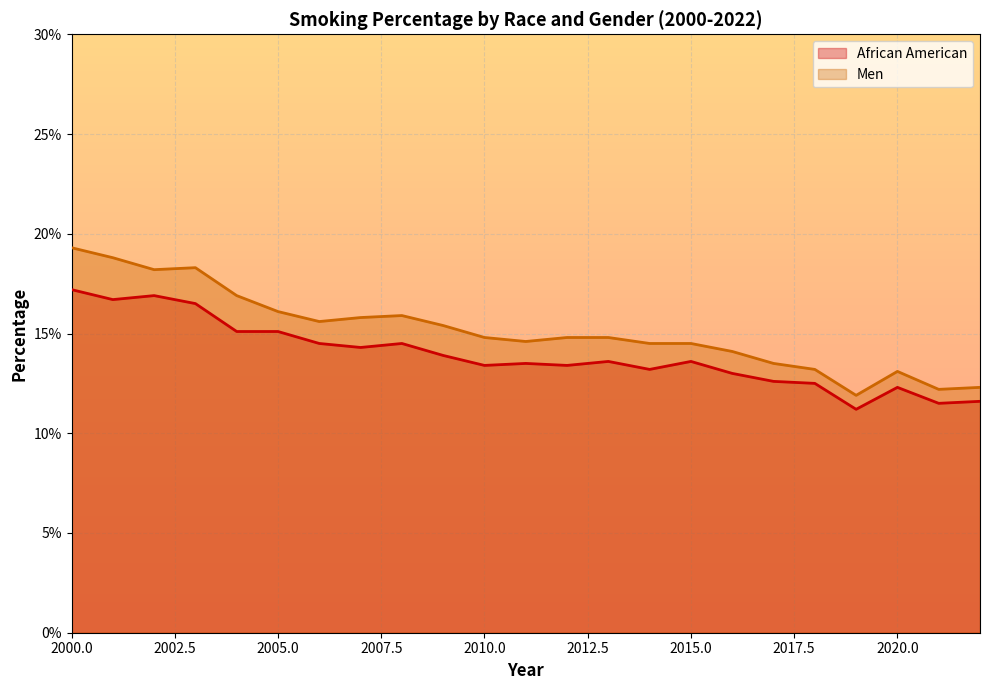

Between 2010 and 2012, which series saw the biggest shift?

African American